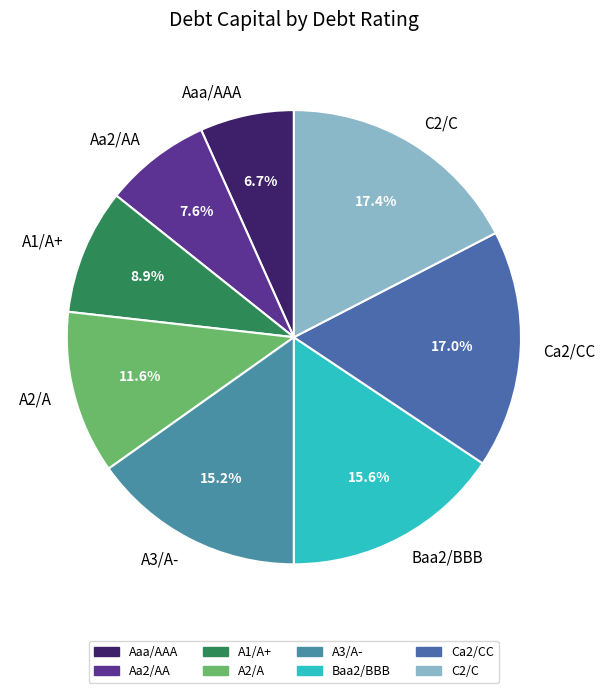

Is Ca2/CC the majority of the pie?

No